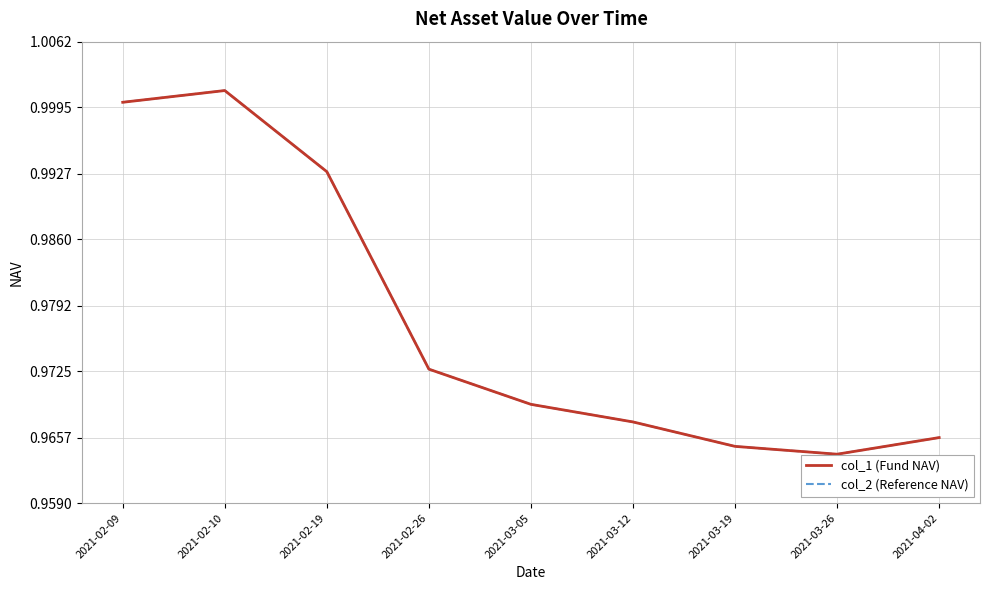

What is the maximum value for col_2 (Reference NAV)?

1.0